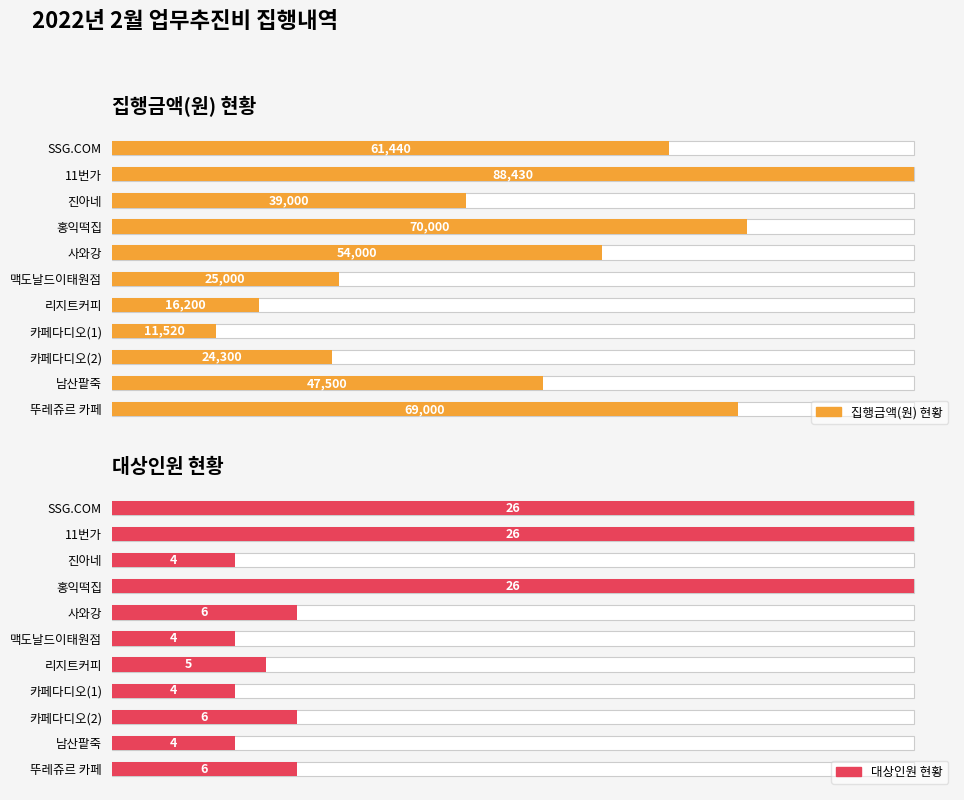

How many data points does each series have?

11